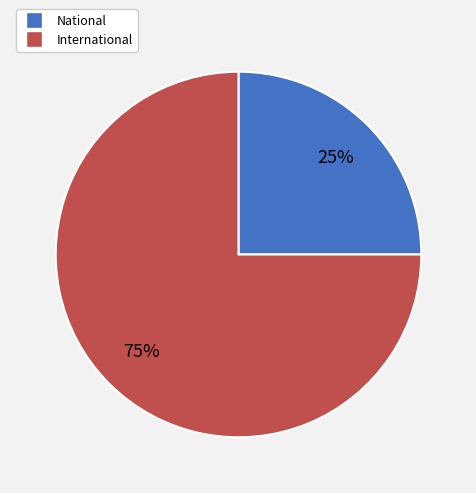

Do International and National together represent more than half of the pie?

Yes